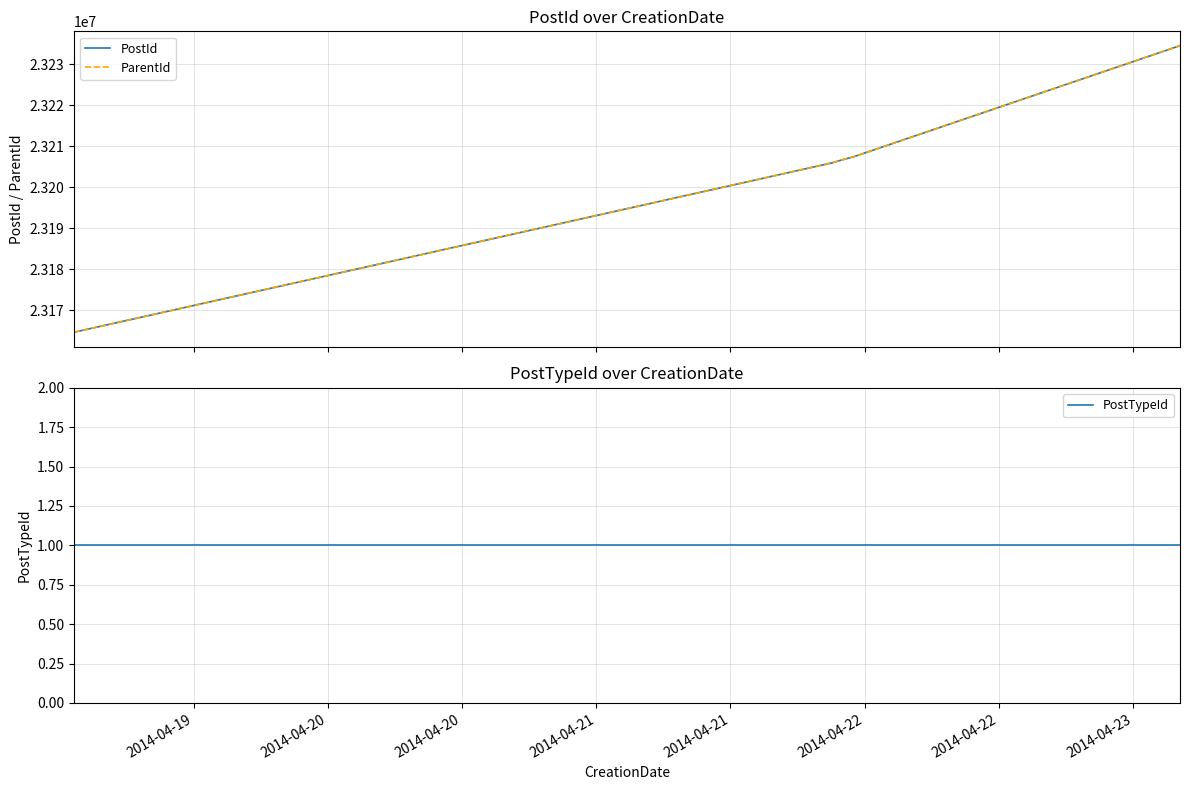

What is the sum of the PostId values at 2014-04-20 and 2014-04-19?

46370648